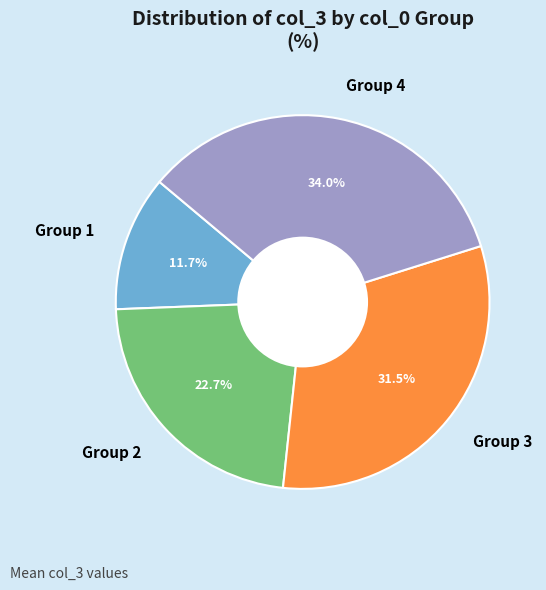

Which slice is the smallest?

Group 1